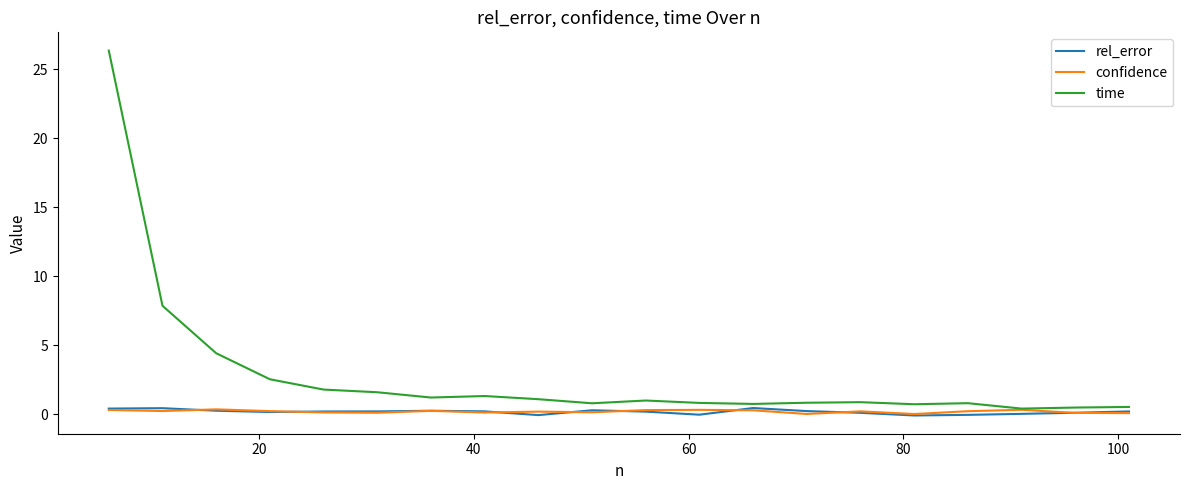

Which series has the largest total across all categories?

time